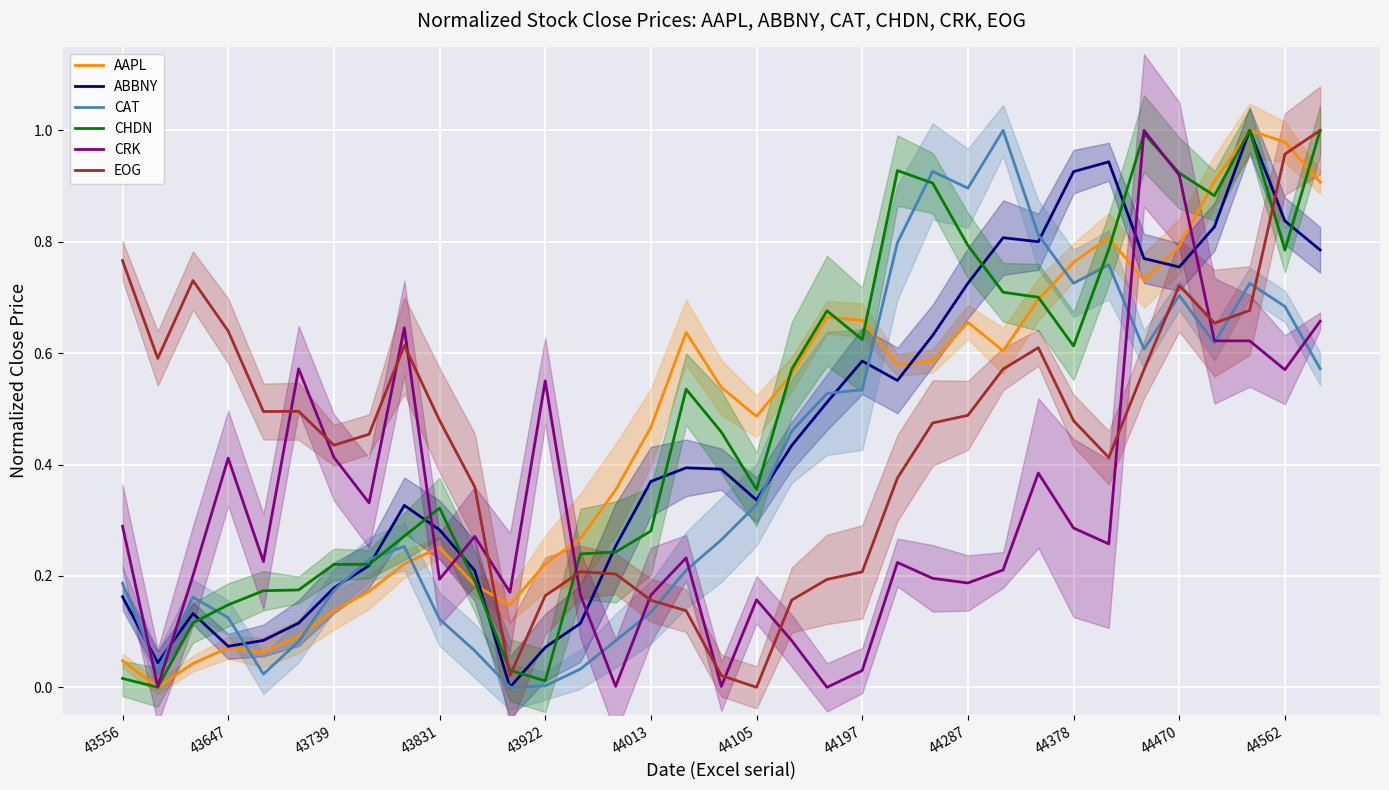

Which series has the widest spread of values?

AAPL